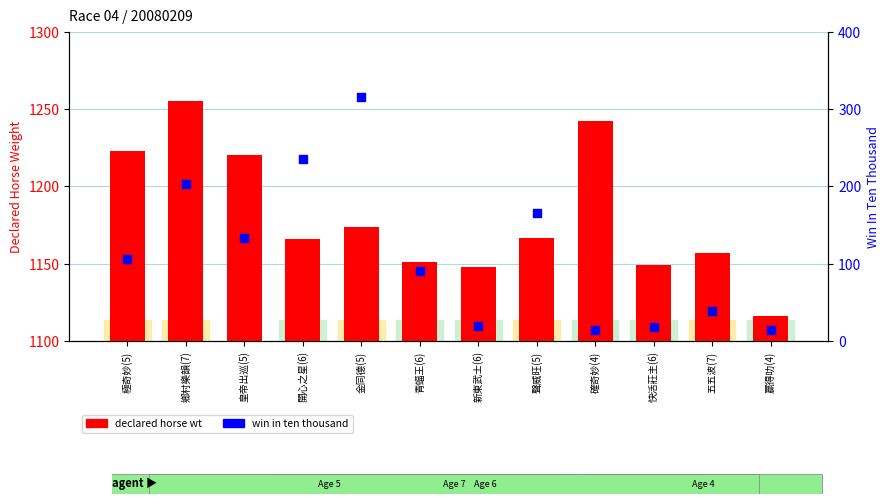

At which category is the sum across all series the highest?

金同德(5)